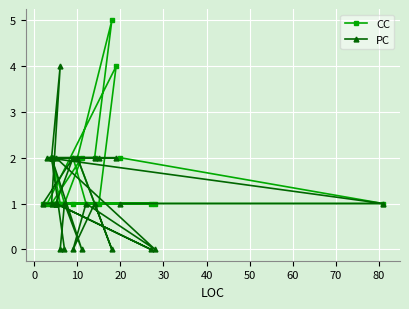

How many data points in PC are less than 1?

7